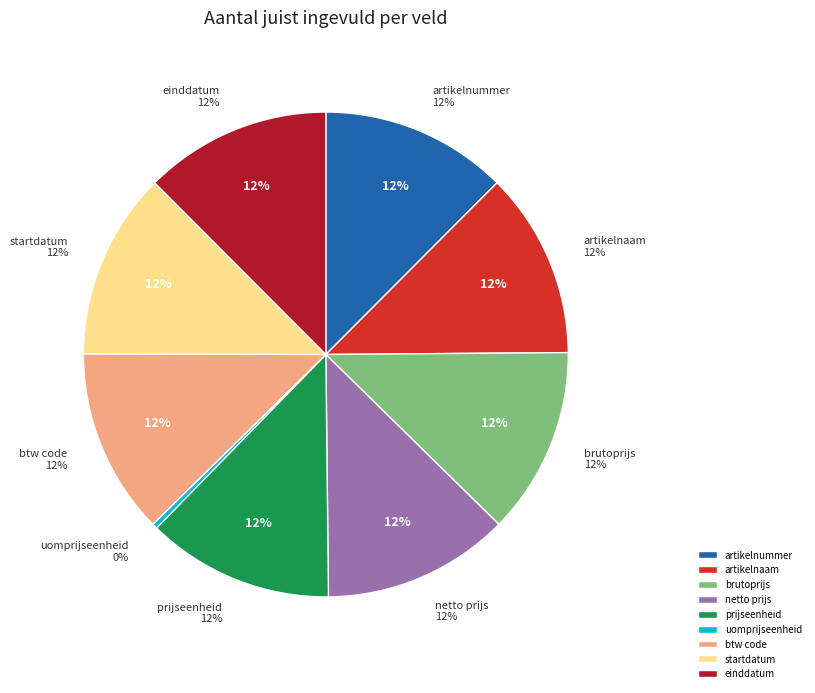

Rank the categories by value from highest to lowest.

artikelnummer, brutoprijs, netto prijs, prijseenheid, startdatum, einddatum, artikelnaam, btw code, uomprijseenheid